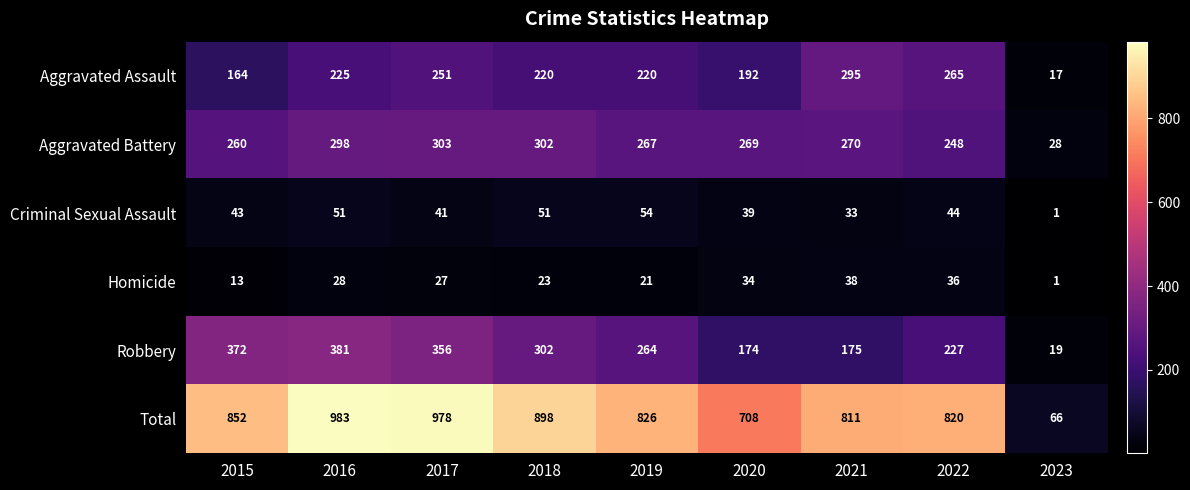

The Homicide series shows 23 at 2018. True or false?

True